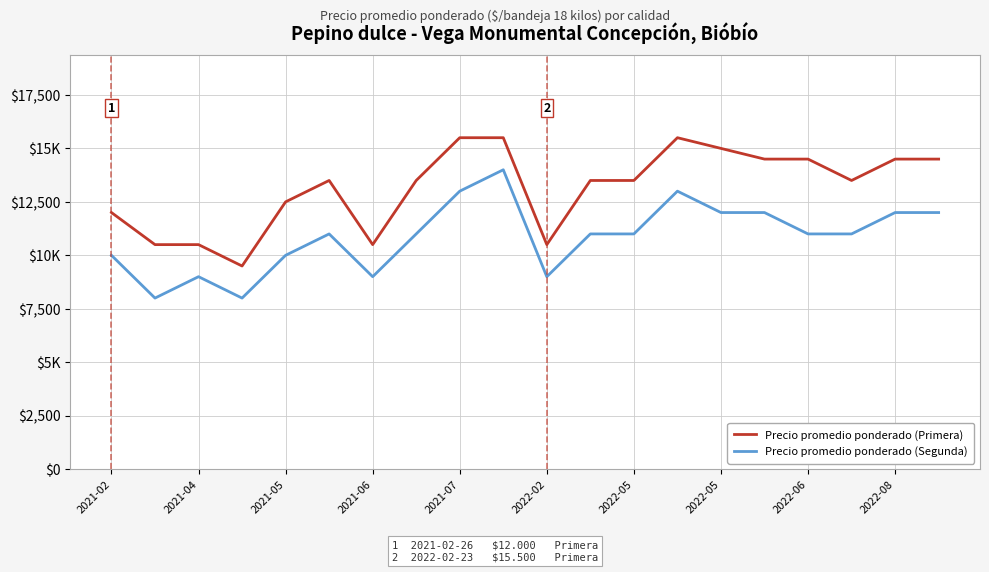

Which series has the largest total across all categories?

Precio promedio ponderado (Primera)